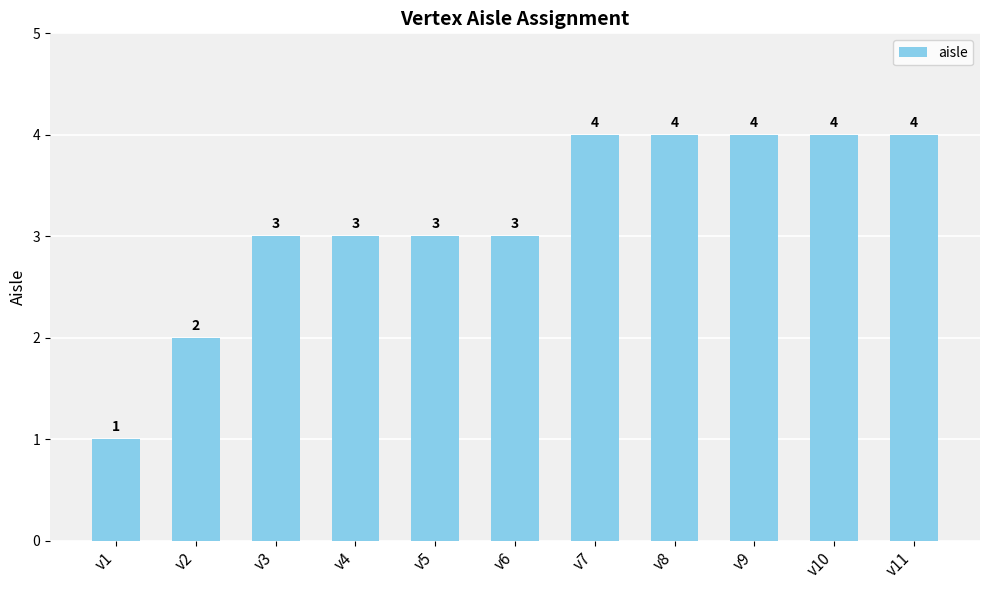

Reading left to right, list all the values displayed in this chart.

v1=1	v2=2	v3=3	v4=3	v5=3	v6=3	v7=4	v8=4	v9=4	v10=4	v11=4